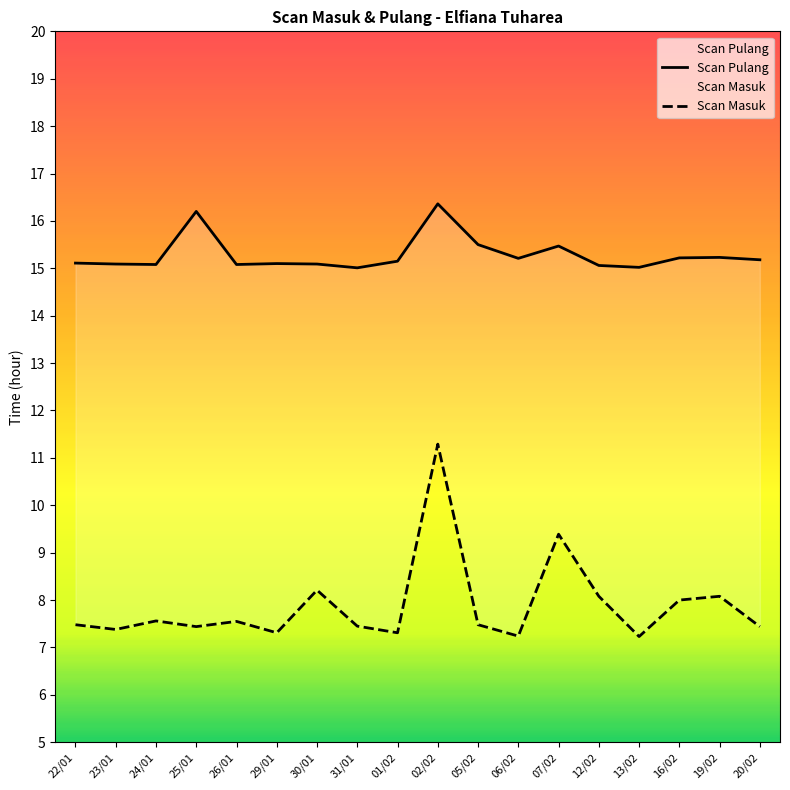

What position from the left is 06/02?

12